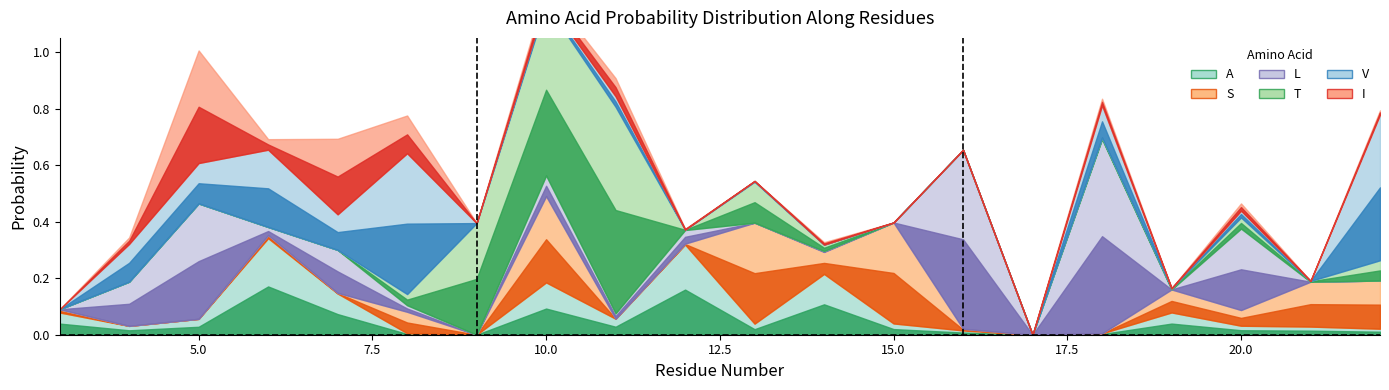

The value of A at 10 is 0.2. True or false?

True